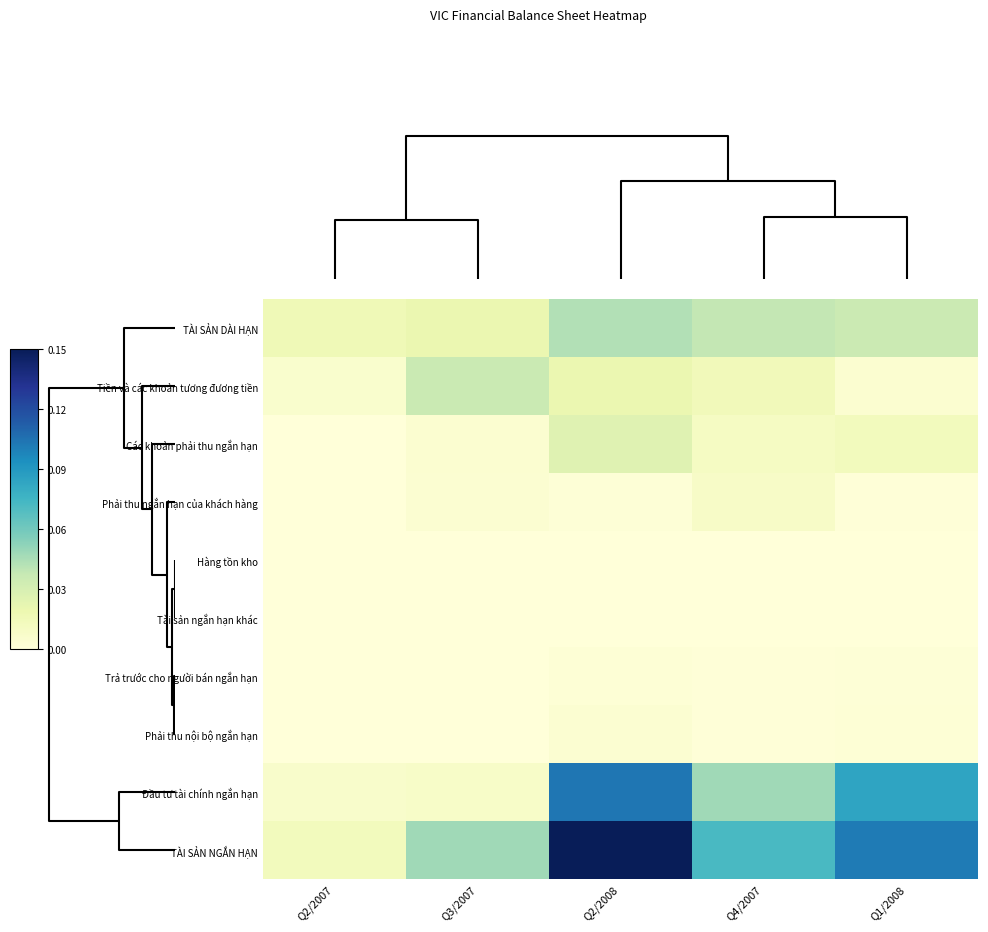

Which category has the highest value across all series?

Q2/2008